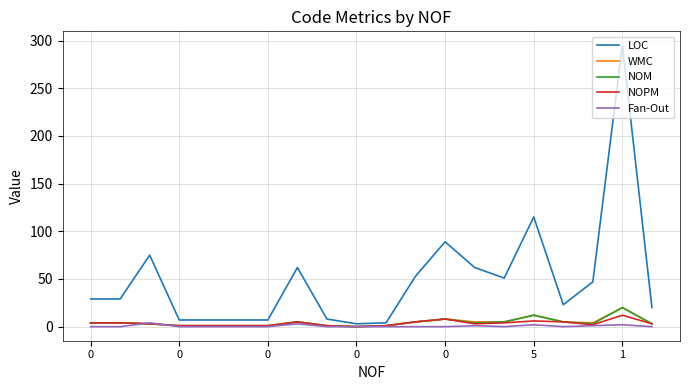

What is the greatest value displayed?

295